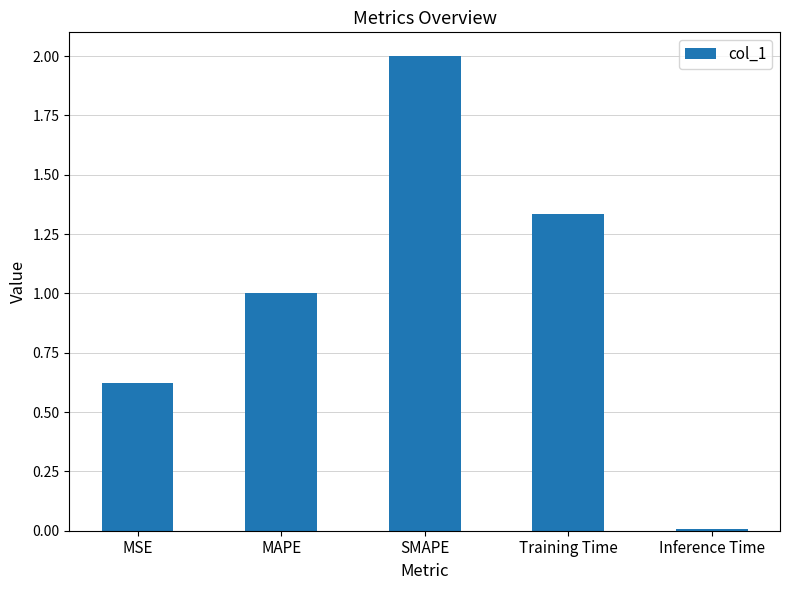

The chart shows a value of 2.0 at SMAPE. True or false?

True